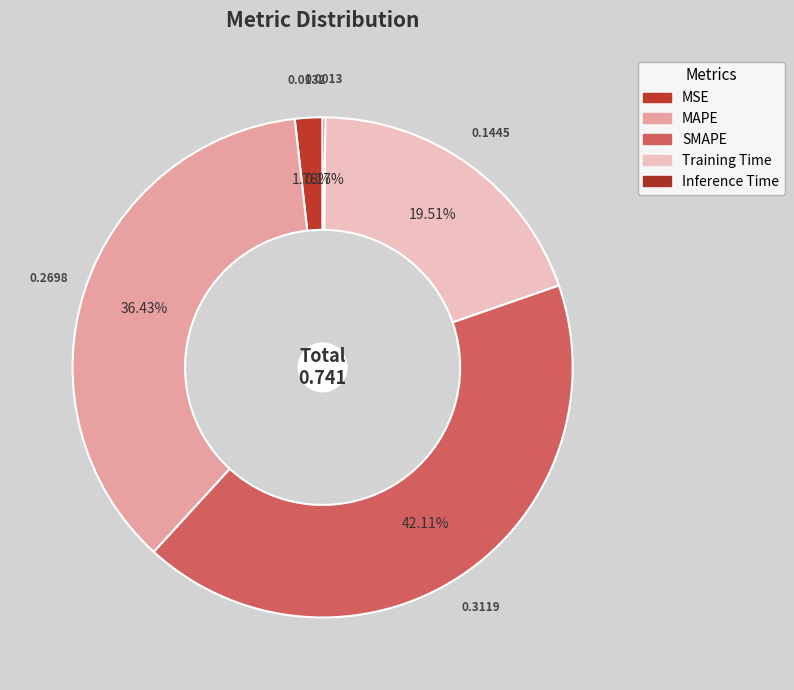

What percentage is NOT represented by MAPE?

63.6%